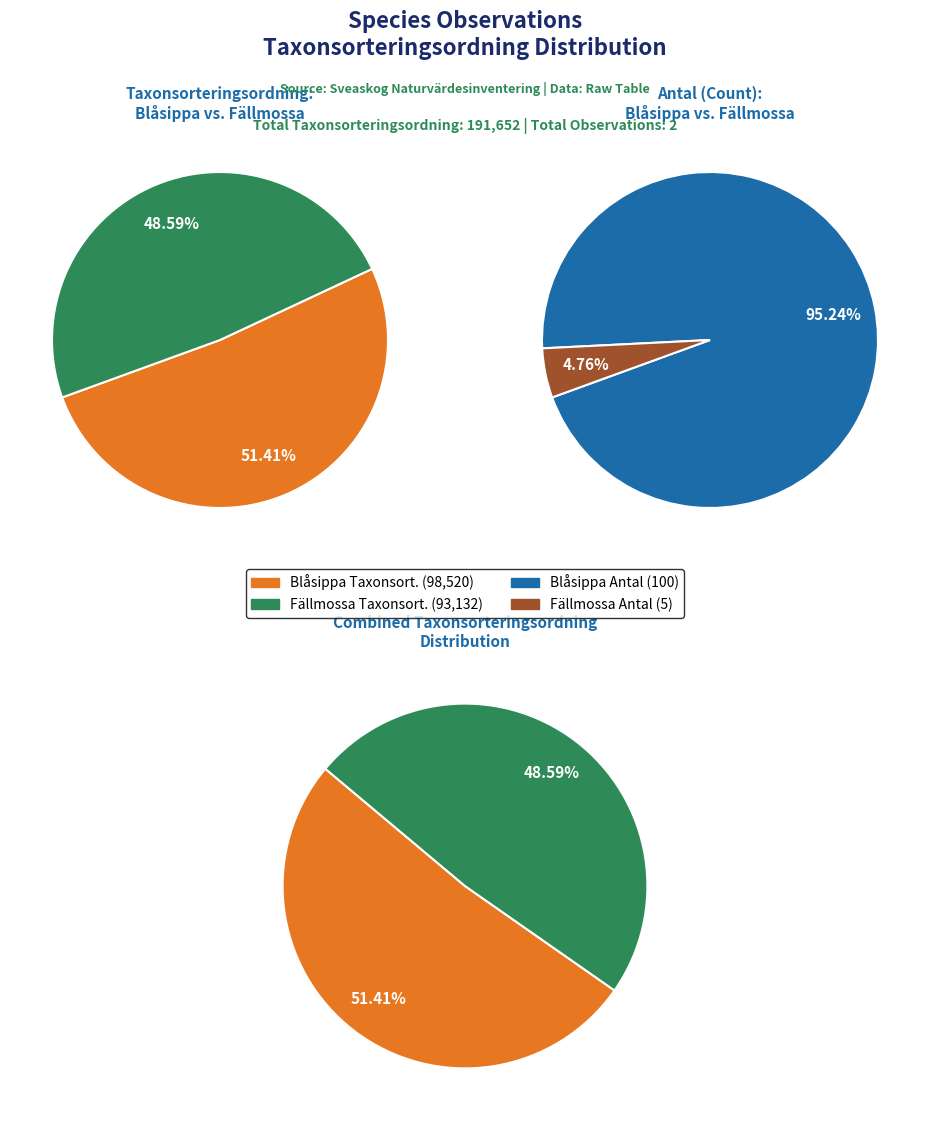

Rank the categories by value from lowest to highest.

Fällmossa (Id: 7120910), Blåsippa (Id: 7120120)